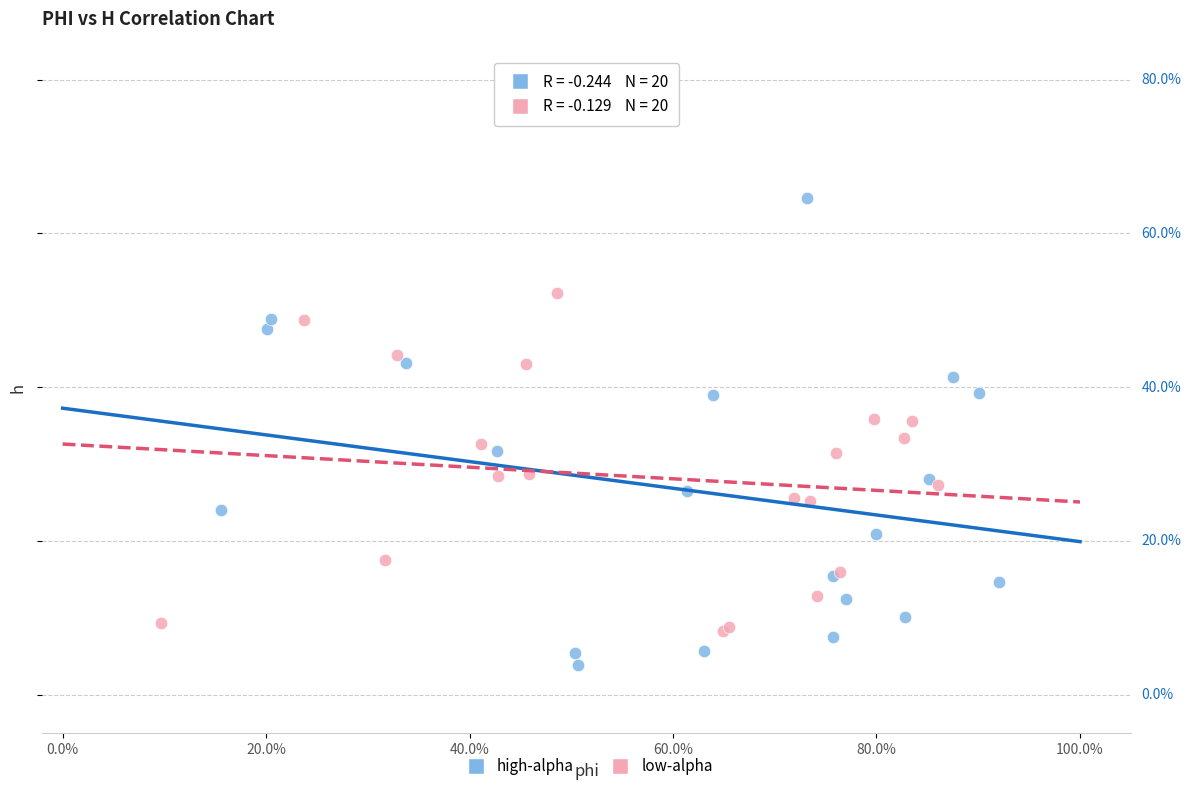

Which series has the largest Y range (max minus min)?

high-alpha